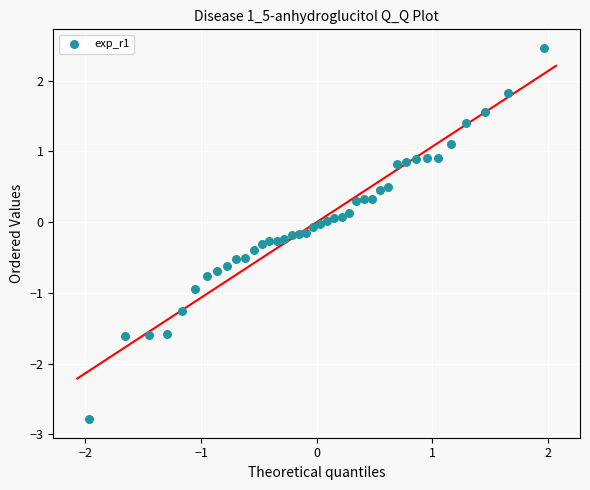

What is the range of X values (max minus min)?

3.9